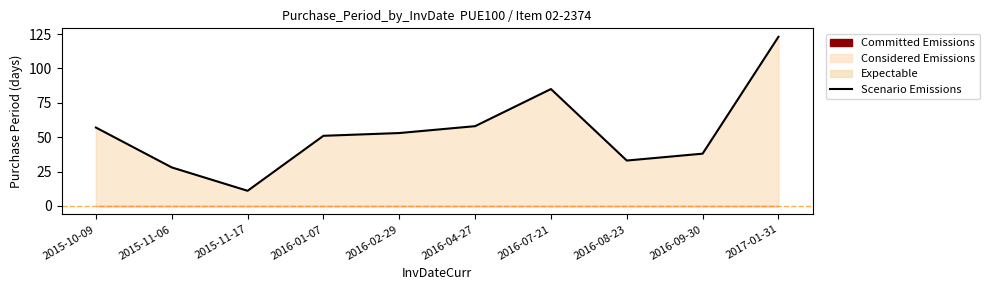

What is the ratio of the value at 2016-01-07 to the value at 2016-02-29?

1.0